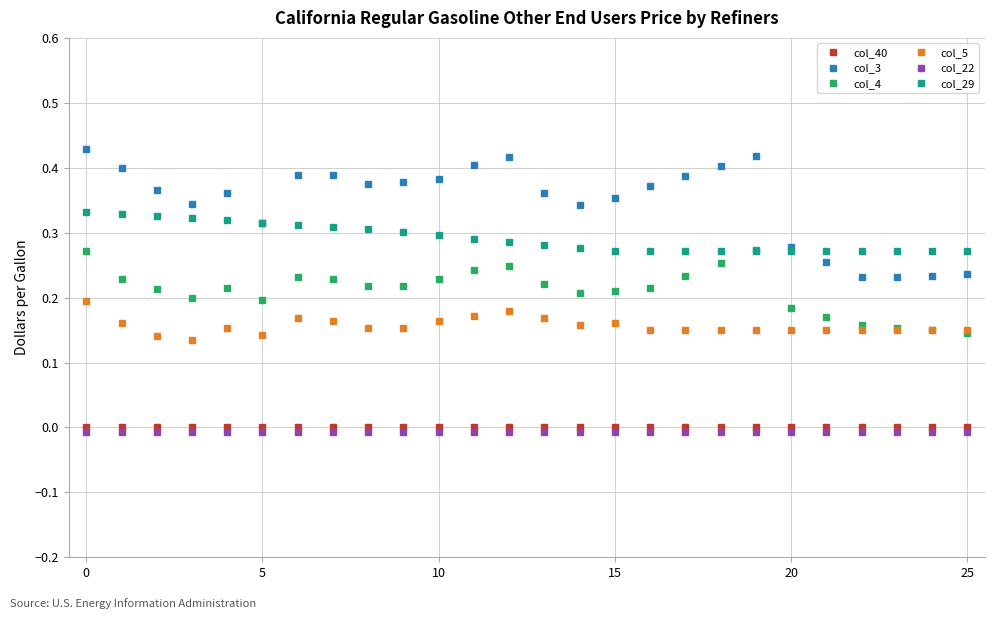

Does the chart display data point markers on the line(s)?

Yes